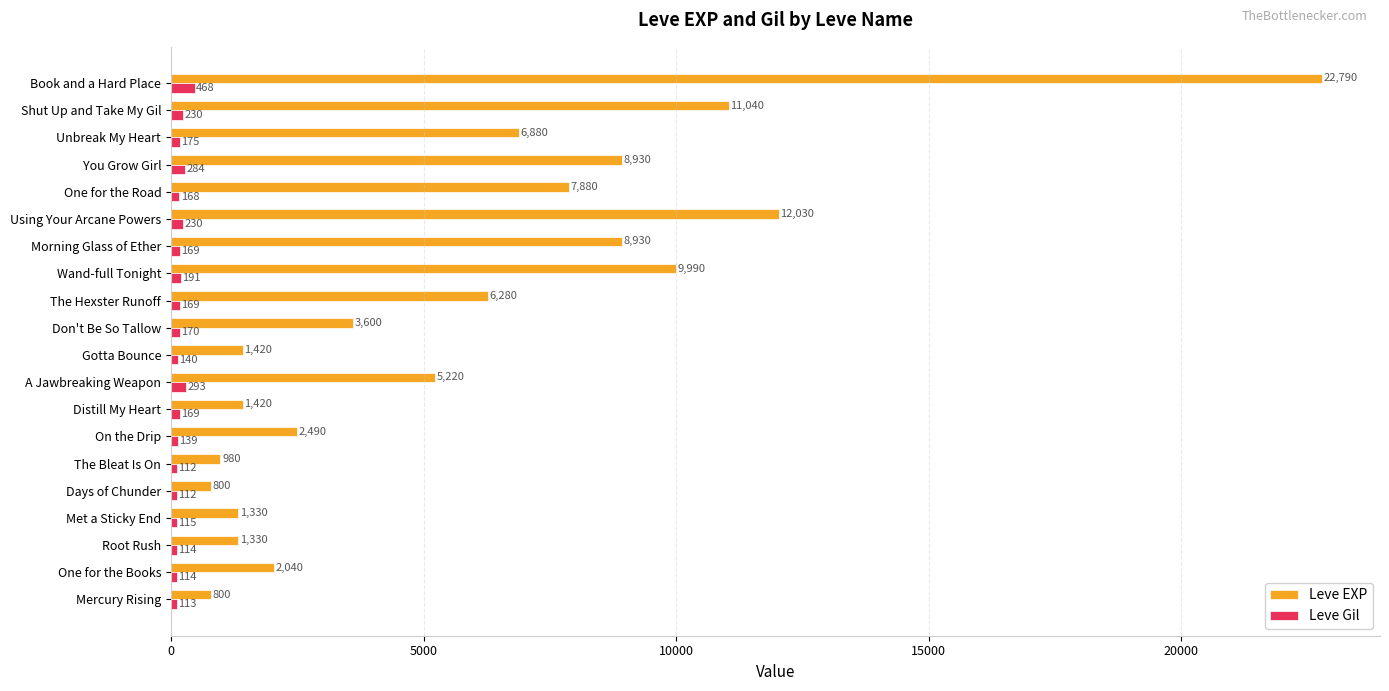

What are all the series names shown in the legend?

Leve EXP, Leve Gil